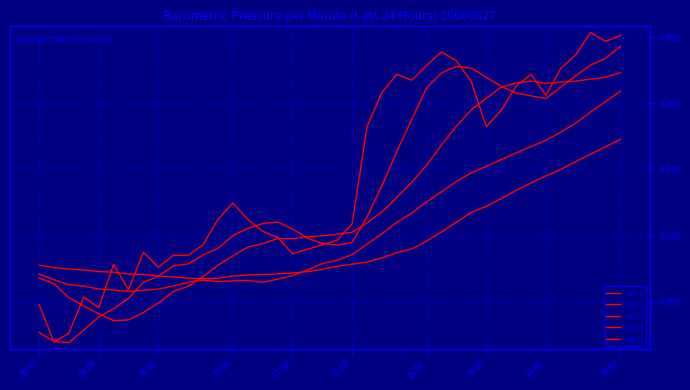

Does the chart display data point markers on the line(s)?

No